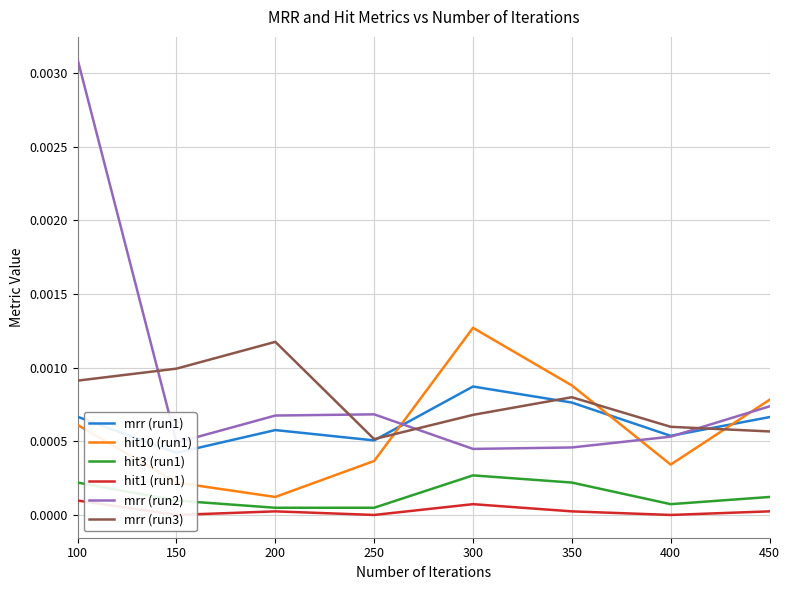

Which series has the largest total across all categories?

mrr_2